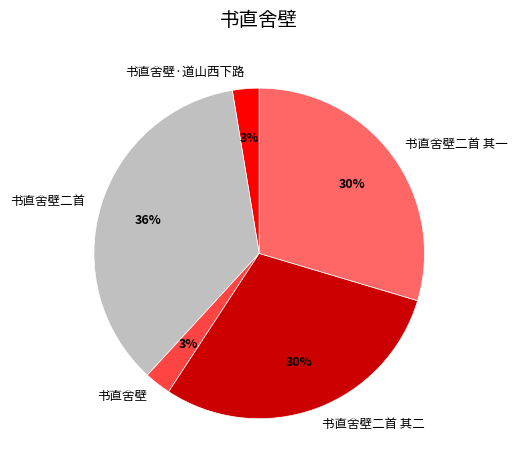

What is the largest slice in the pie chart?

书直舍壁二首